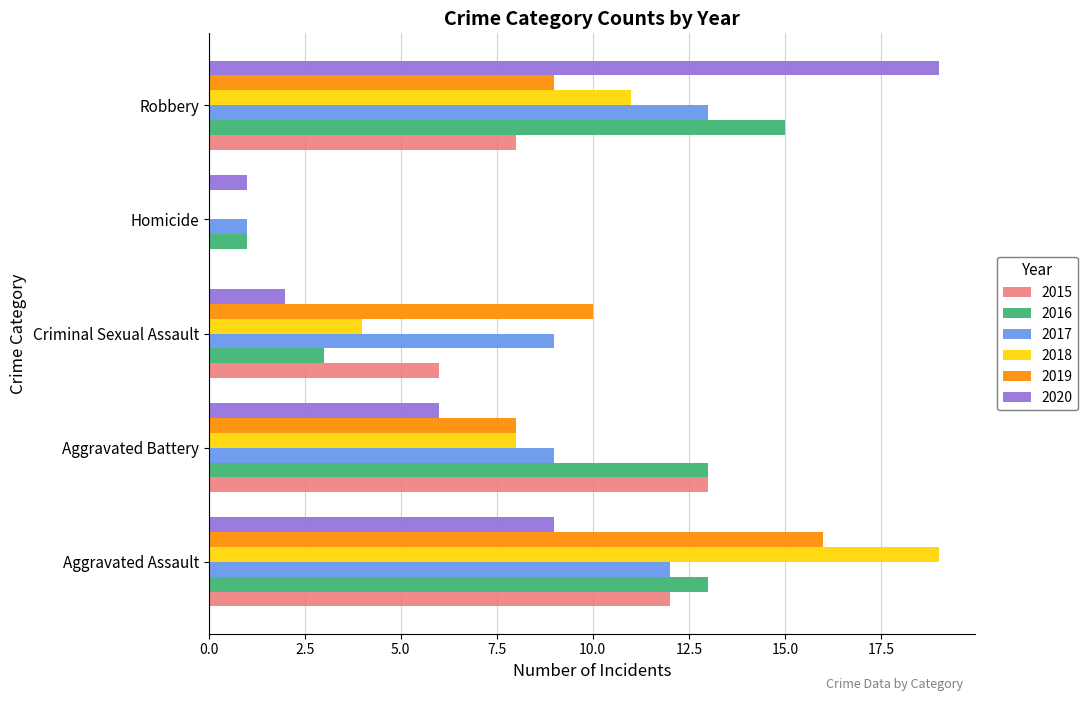

Between Homicide and Robbery, which series saw the biggest shift?

2020